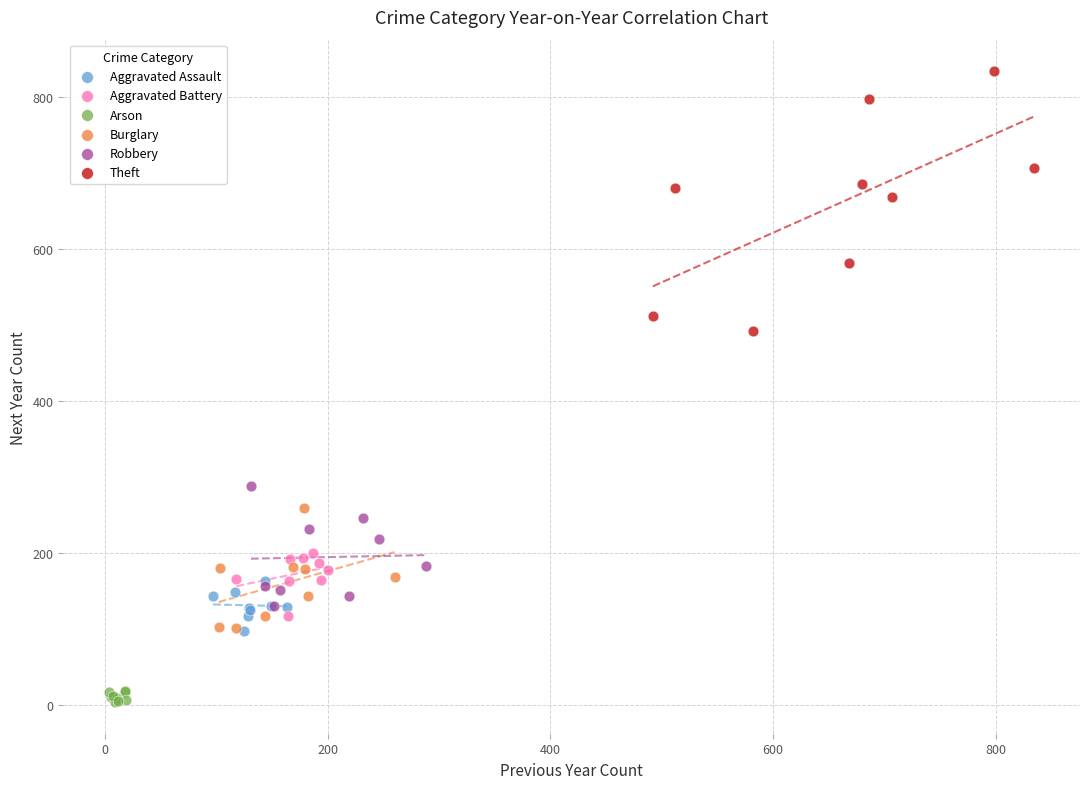

Which series contains the lowest Y value?

Arson